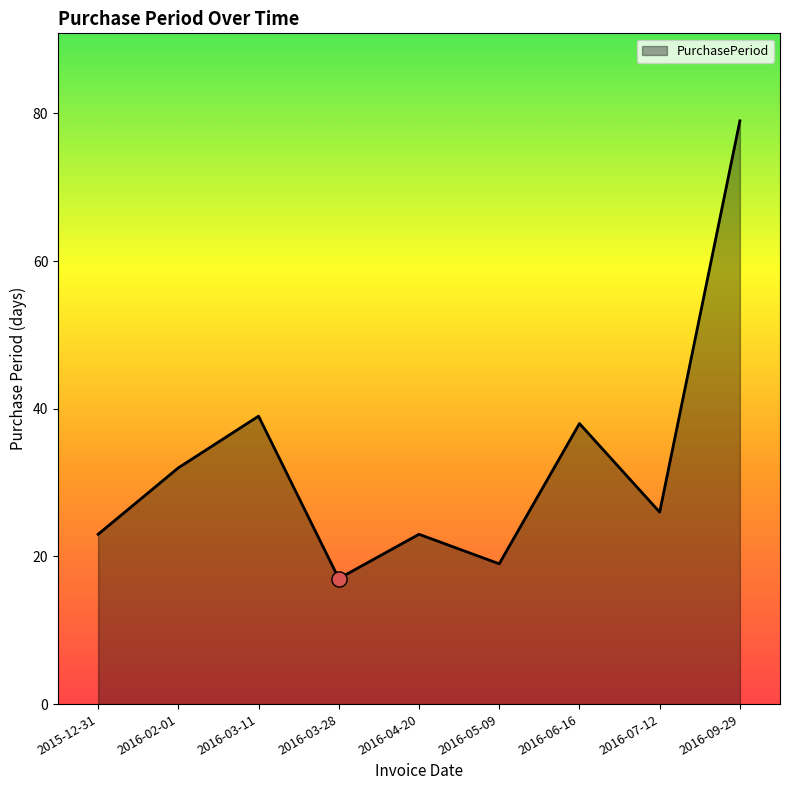

What is the ratio of the value at 2016-05-09 to the value at 2016-06-16?

0.5